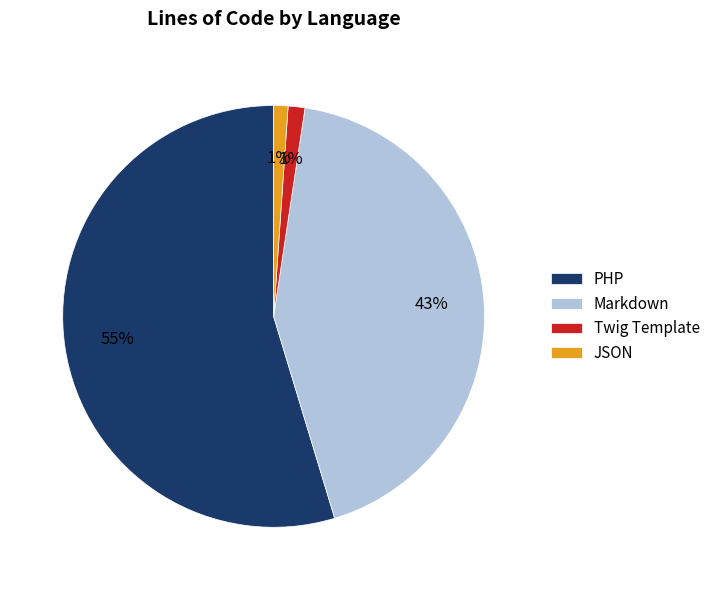

Which has a higher value, Twig Template or Markdown?

Markdown